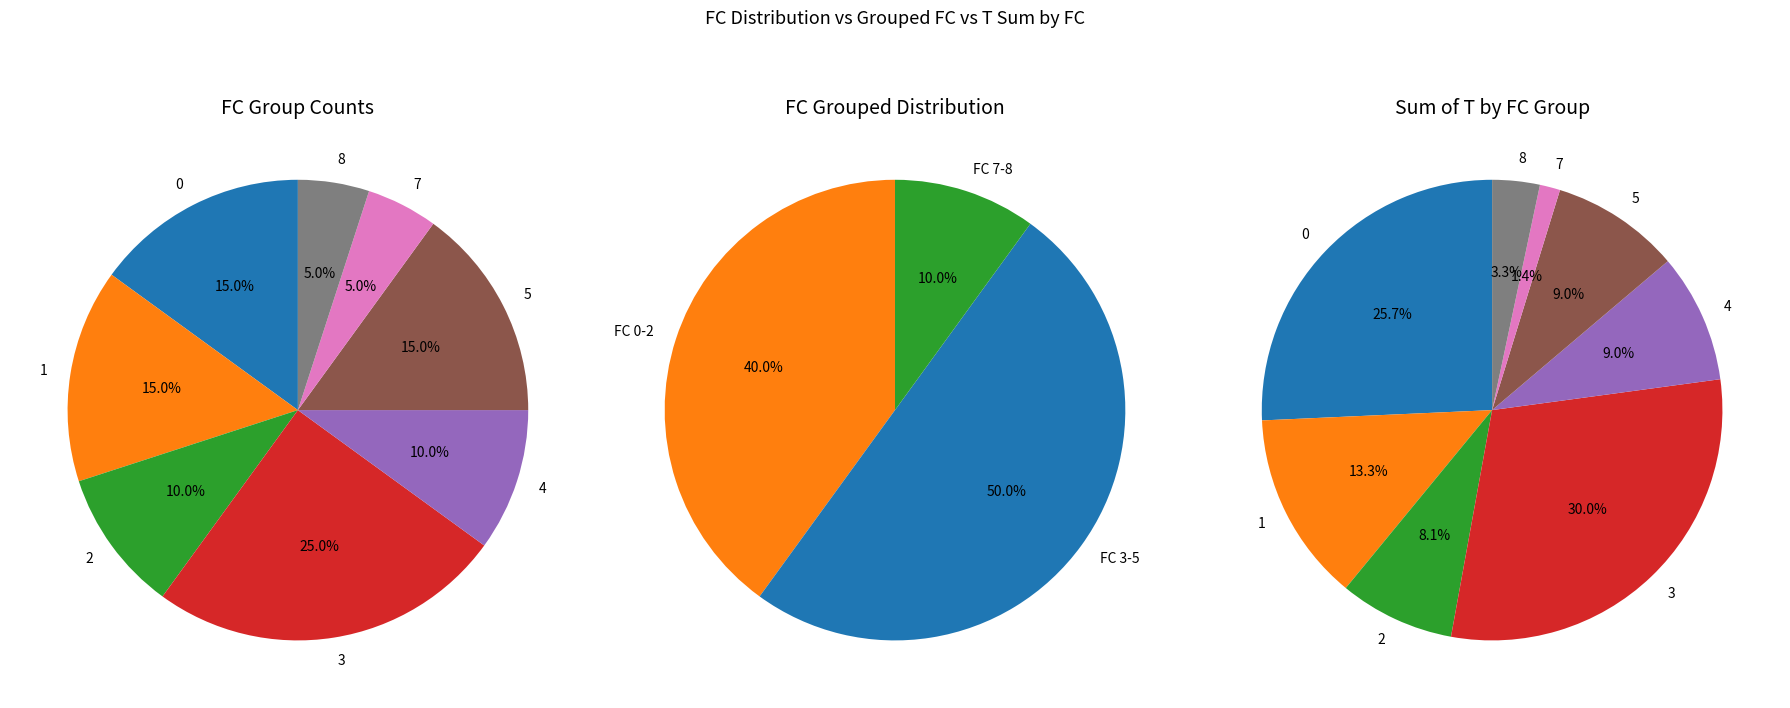

What percentage is the 3 slice, to the nearest percent?

25%